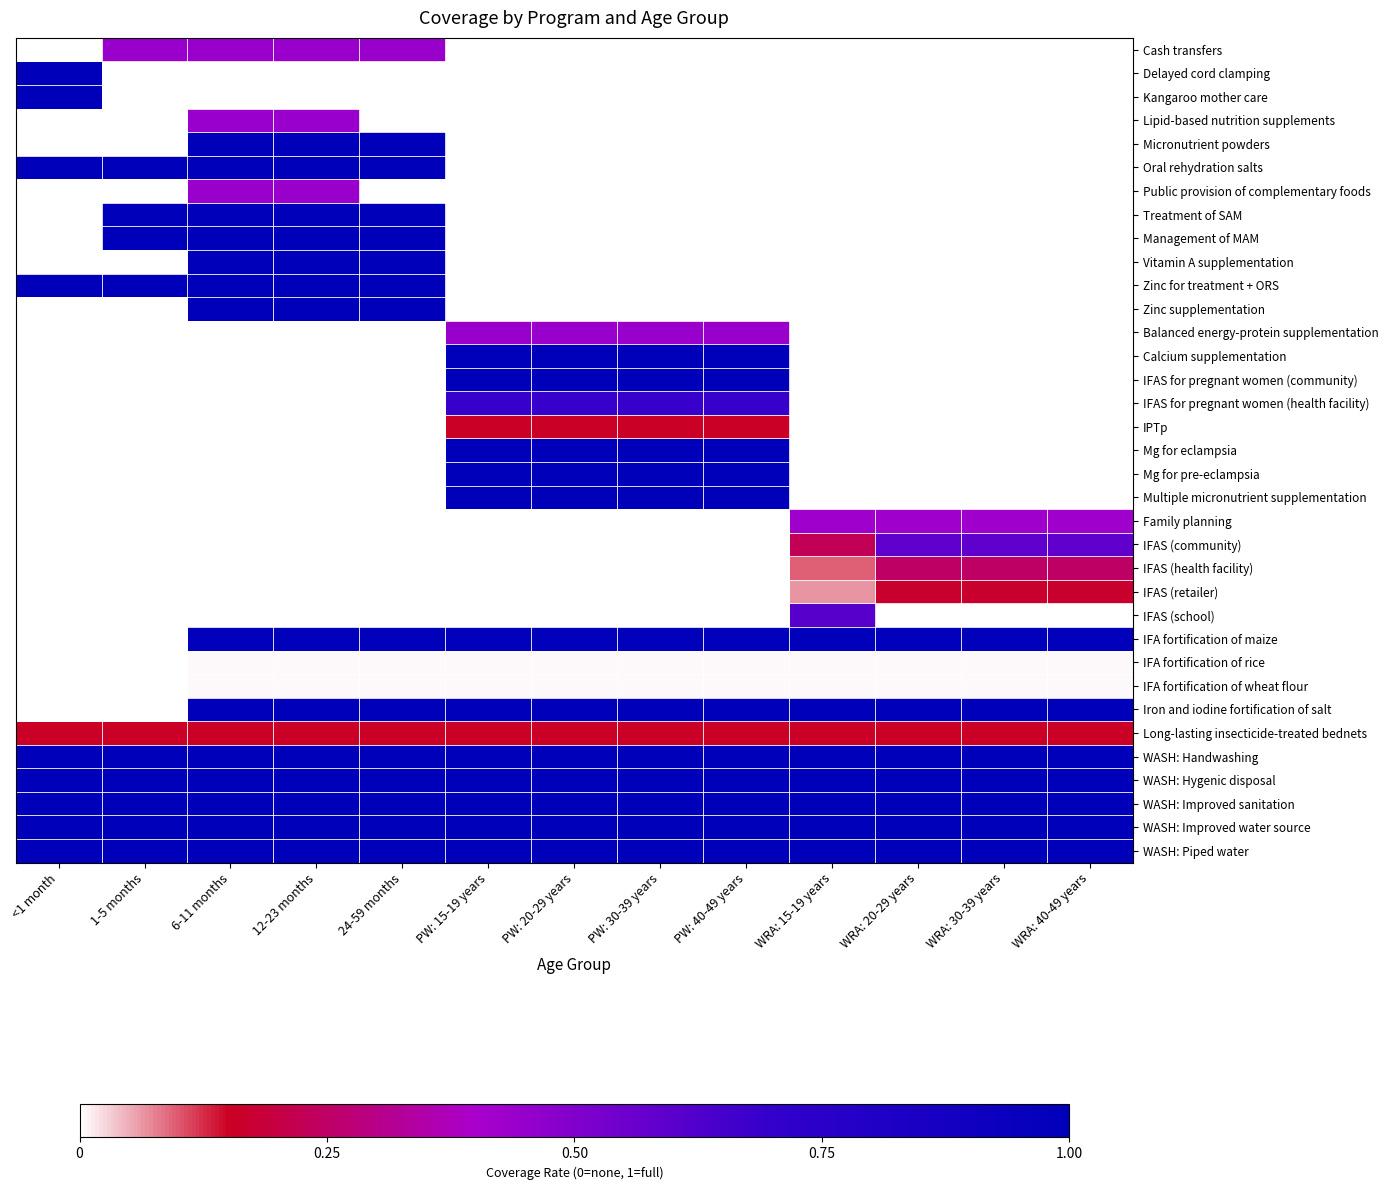

At which category does the chart reach its minimum across all series?

<1 month